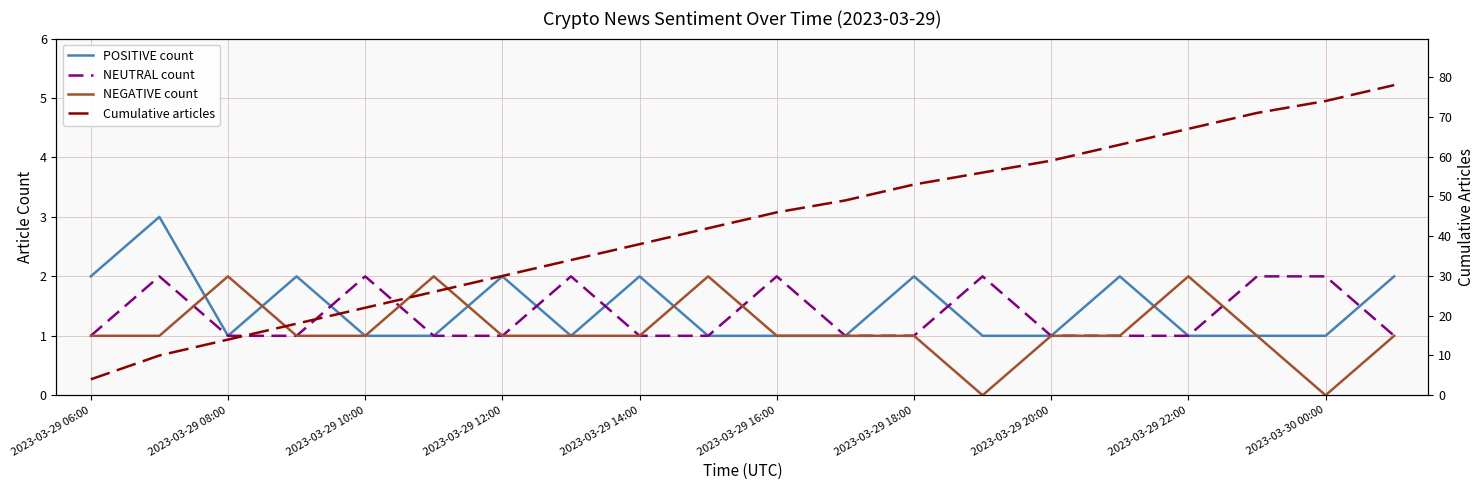

Where is NEGATIVE count nearest to the value 1?

2023-03-29 06:00